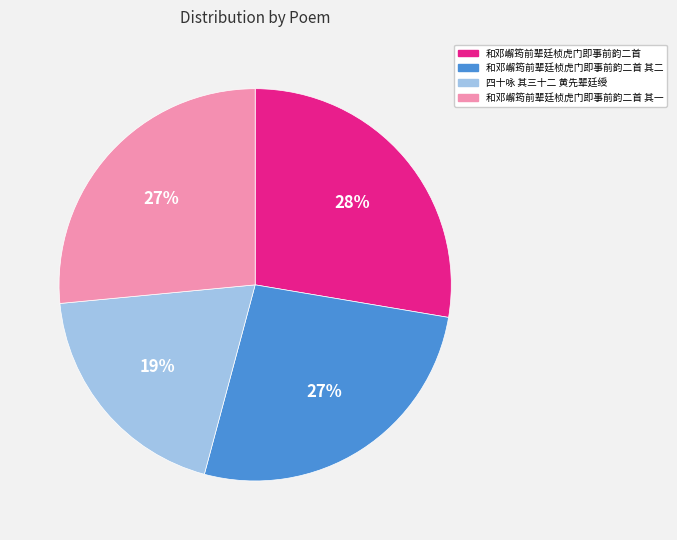

To the nearest percent, what is the combined percentage of 和邓嶰筠前辈廷桢虎门即事前韵二首 and 四十咏 其三十二 黄先辈廷绶?

47%